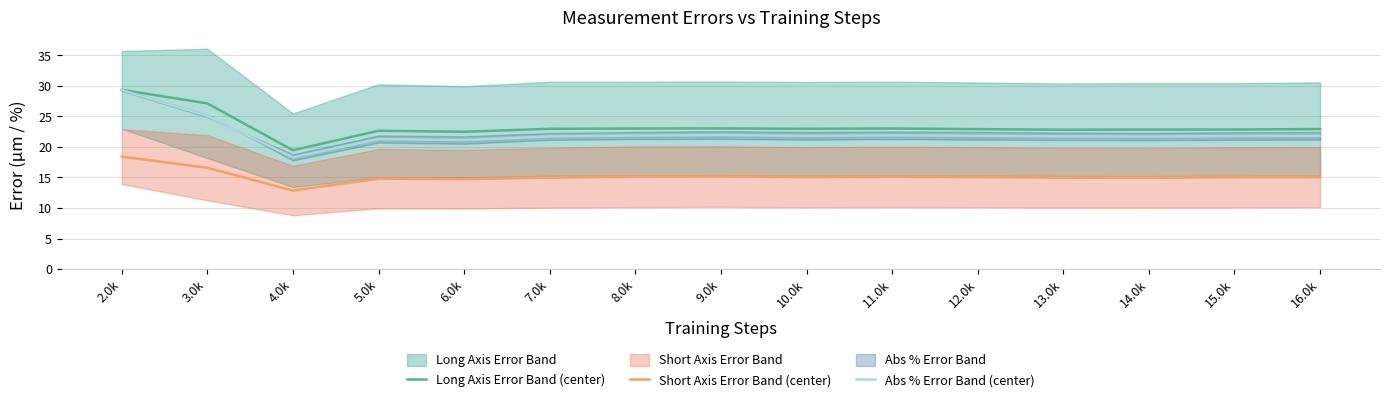

How many distinct data groups are displayed?

3